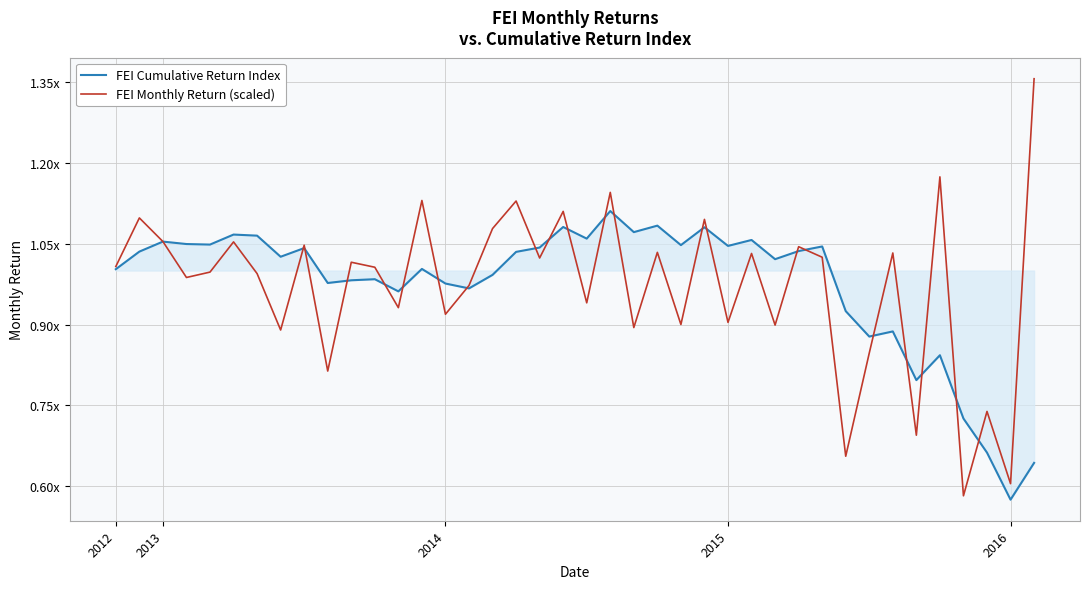

True or false: FEI Cumulative Return Index has more than 1 points higher than both neighbors.

True